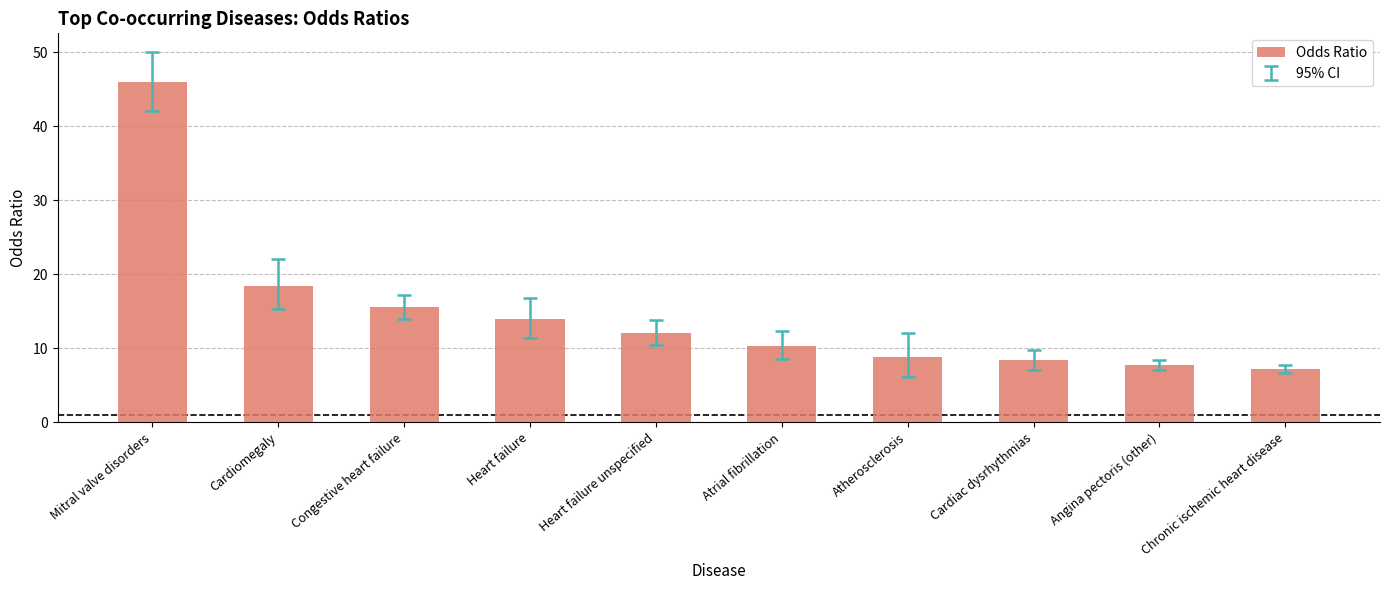

Are the bars horizontal?

No